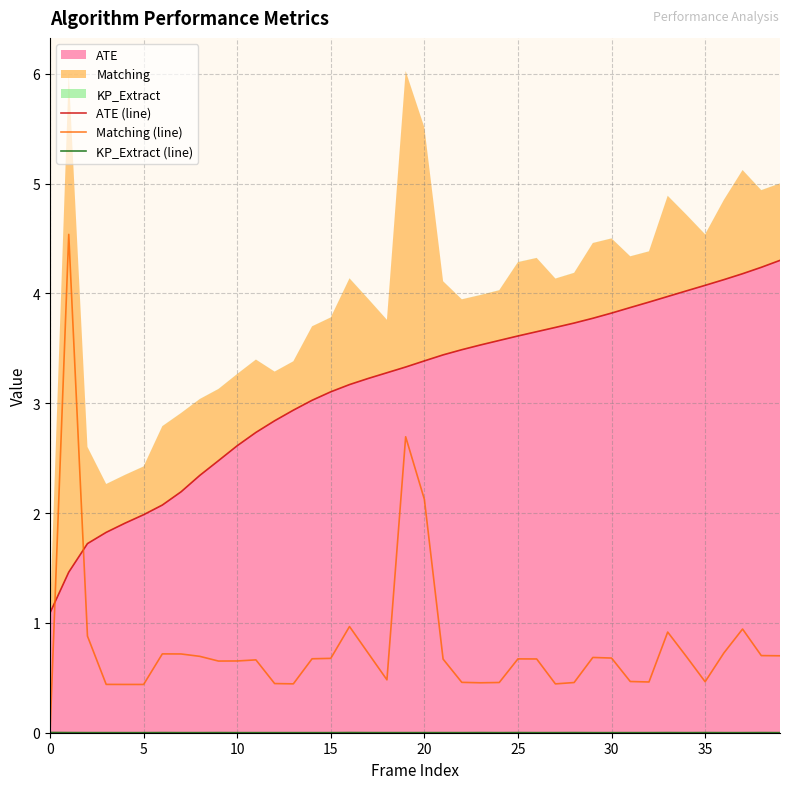

What is the spread (max minus min) of values at 24?

3.6